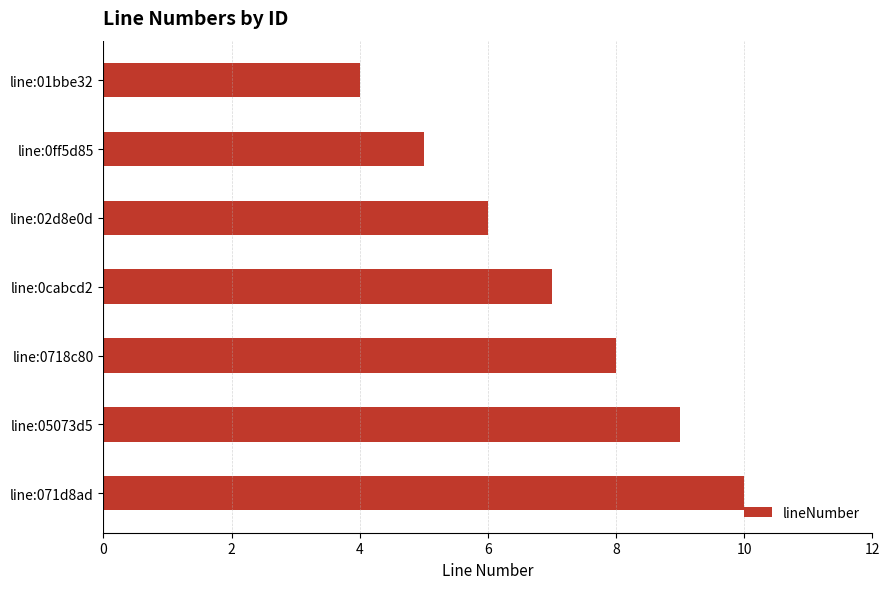

Reading top to bottom, extract all data points from this chart.

line:01bbe32=4	line:0ff5d85=5	line:02d8e0d=6	line:0cabcd2=7	line:0718c80=8	line:05073d5=9	line:071d8ad=10